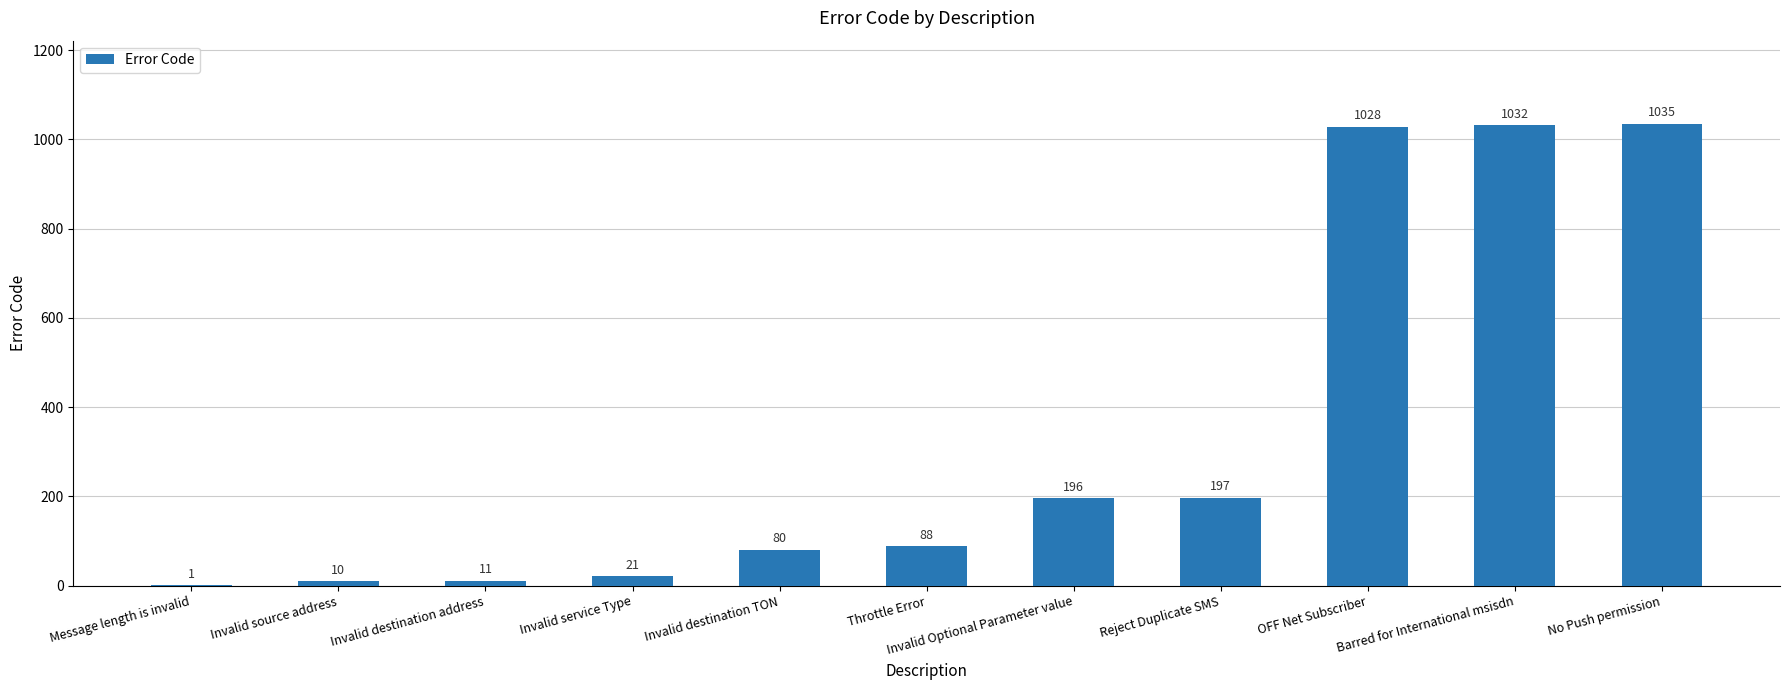

What is the change in value from Invalid source address to Invalid destination TON?

+70